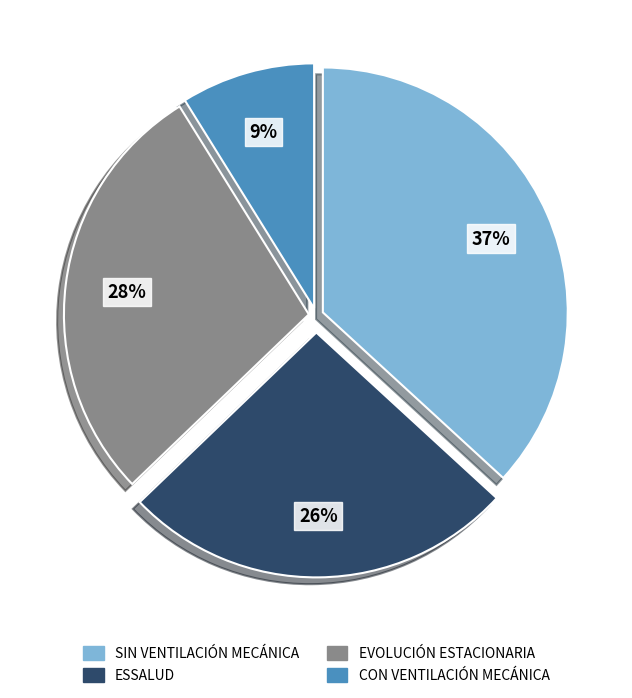

What is the smallest slice in the pie chart?

CON VENTILACIÓN MECÁNICA